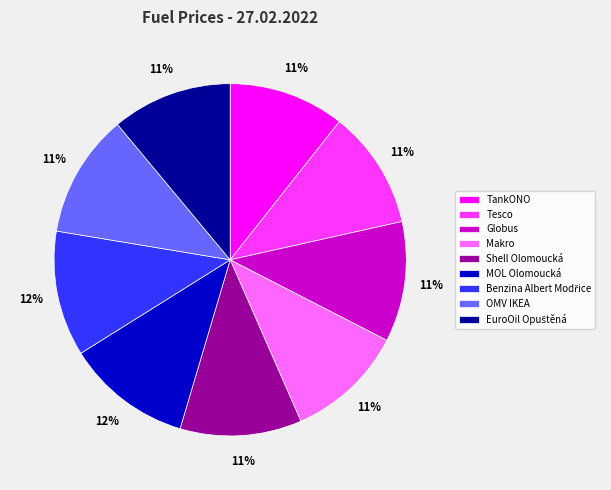

Do Shell Olomoucká and Tesco together represent more than half of the pie?

No